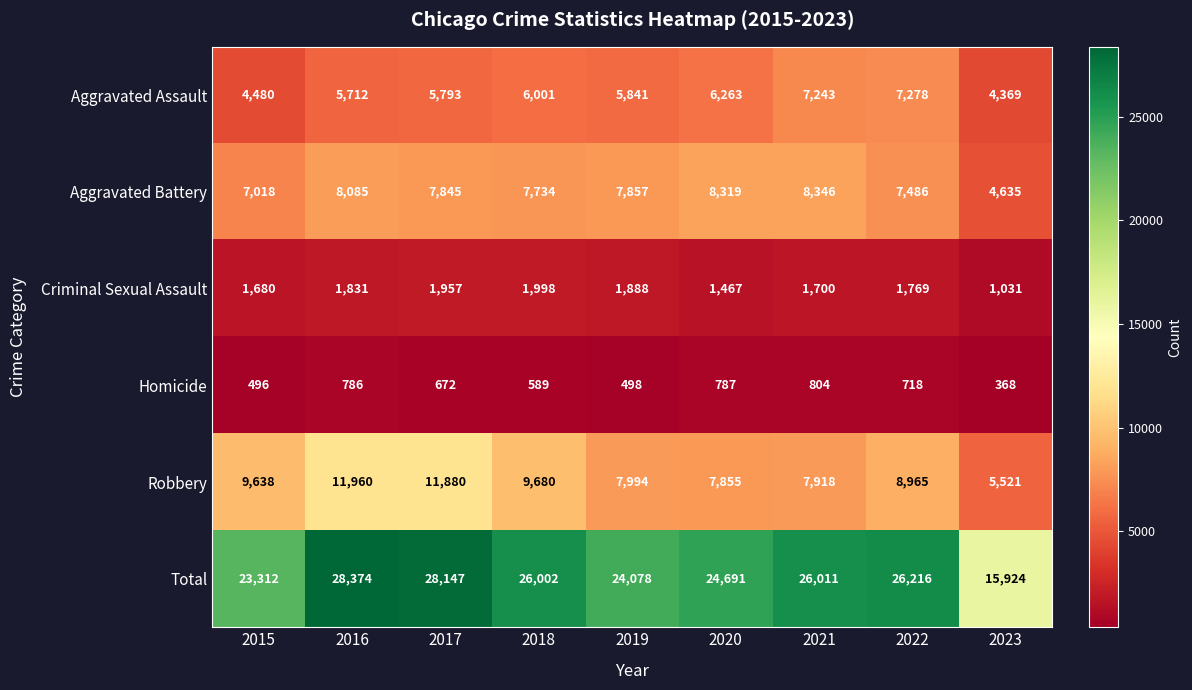

At how many categories does at least one series exceed 15256?

9